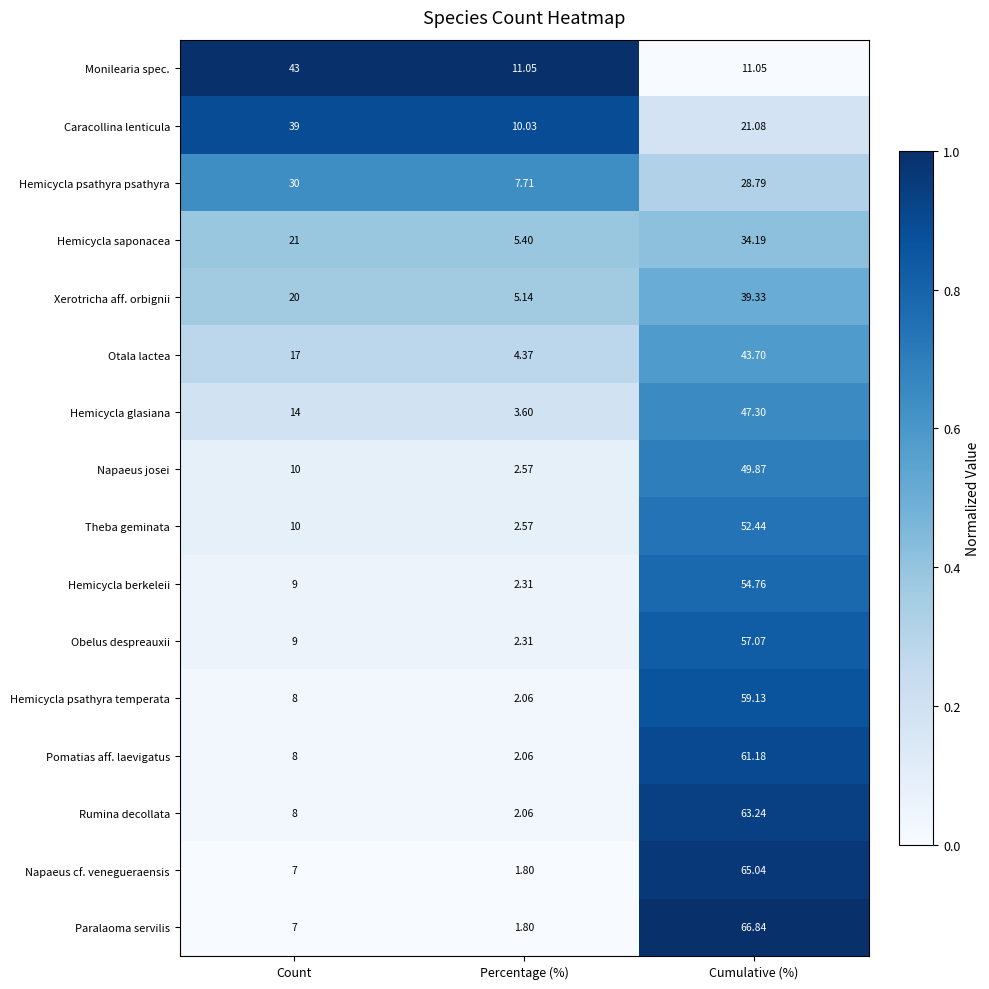

What is the spread (max minus min) of values at Cumulative (%)?

55.8